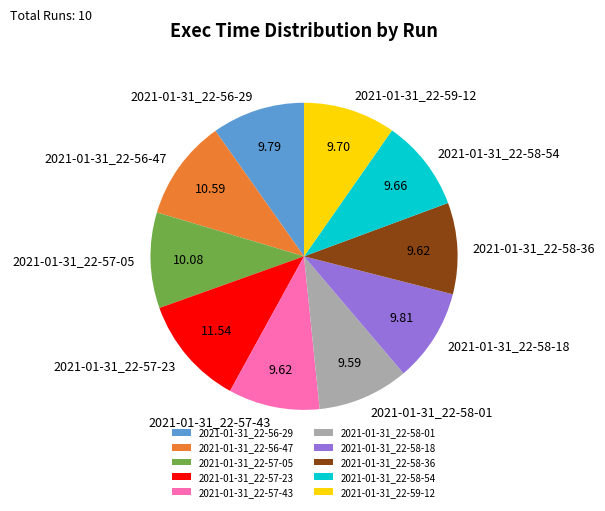

Combined, do 2021-01-31_22-56-47 and 2021-01-31_22-58-54 account for over 50%?

No